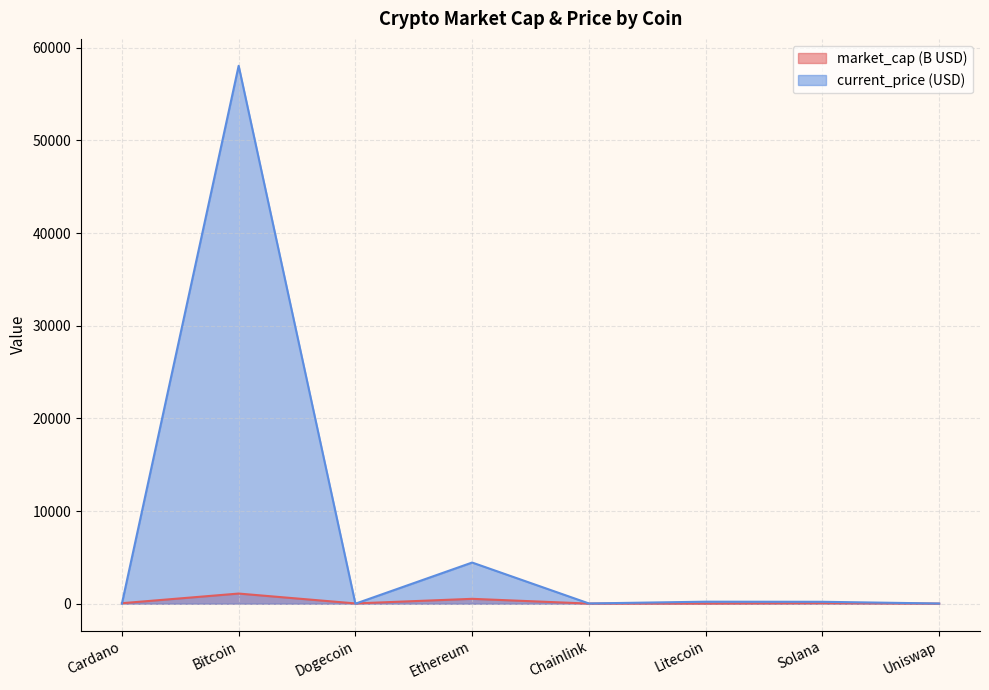

List the labels in order of current_price value, largest first.

Bitcoin, Ethereum, Litecoin, Solana, Chainlink, Uniswap, Cardano, Dogecoin